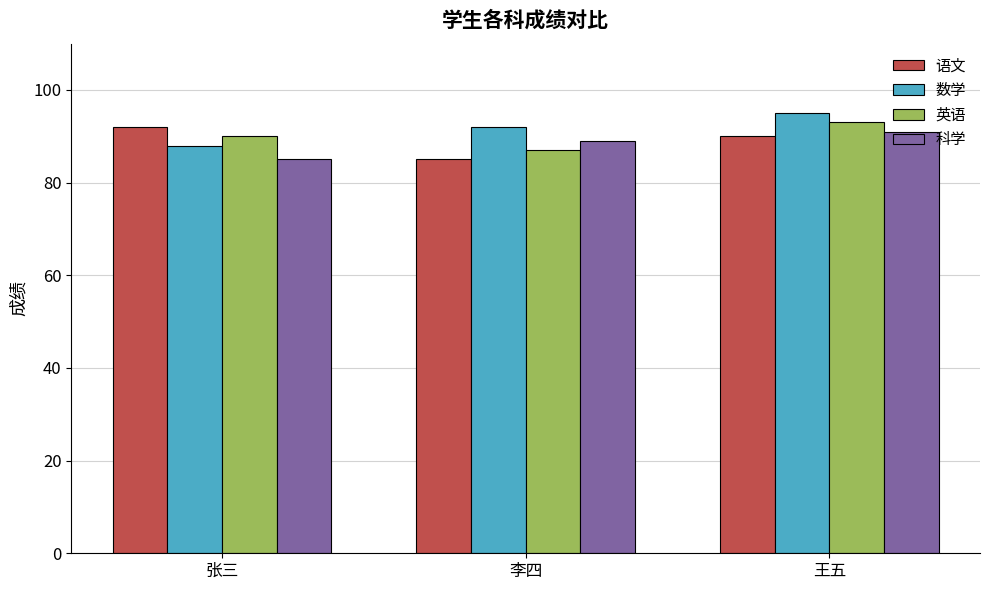

What is the difference between the highest and lowest values at 张三?

7